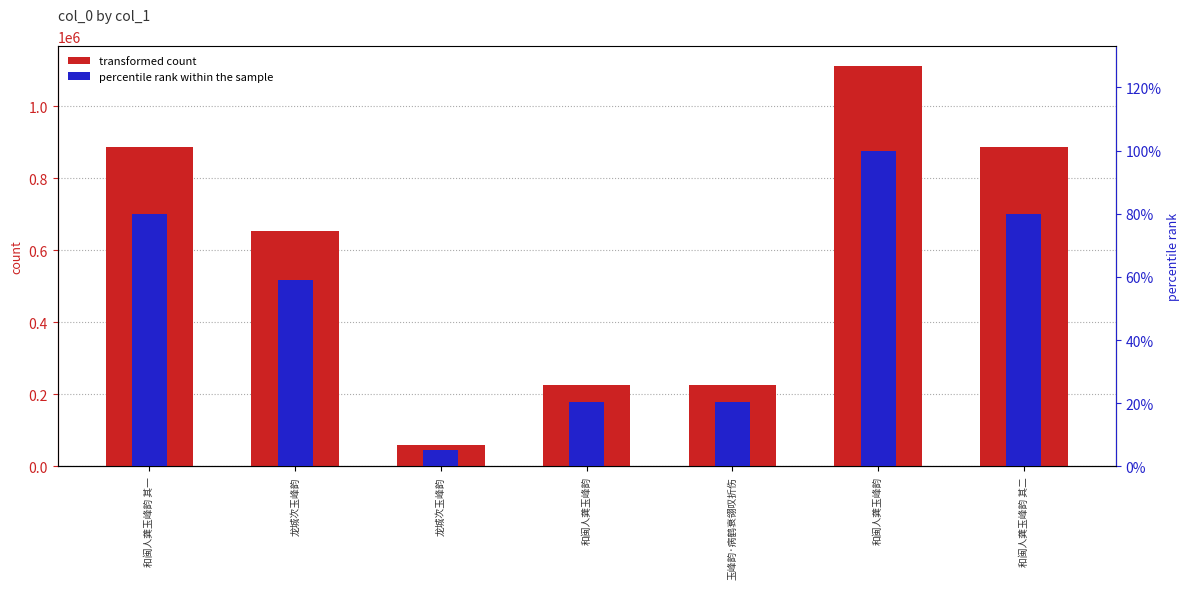

At how many categories does at least one series exceed 530167?

4